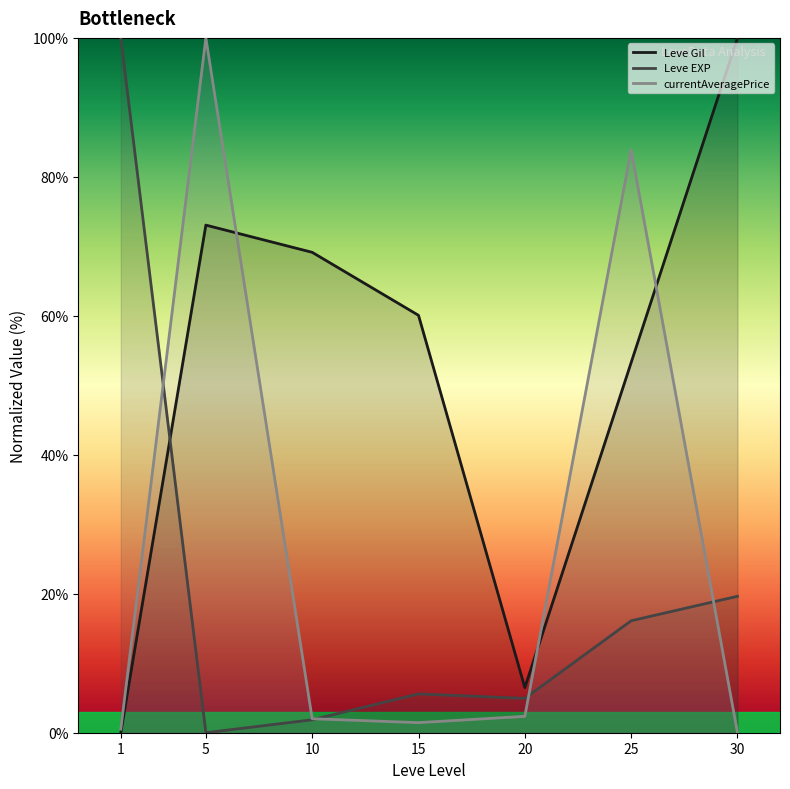

At which category does Leve EXP reach its first local peak?

15